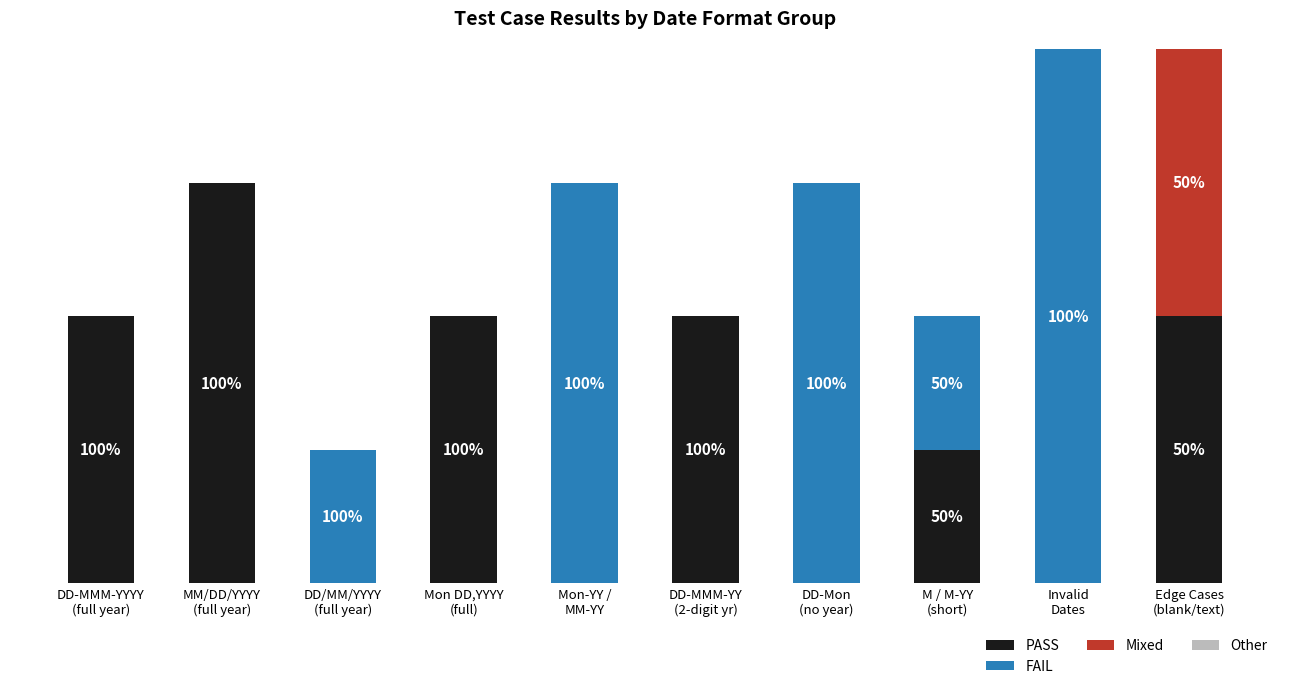

Are the bars horizontal?

No